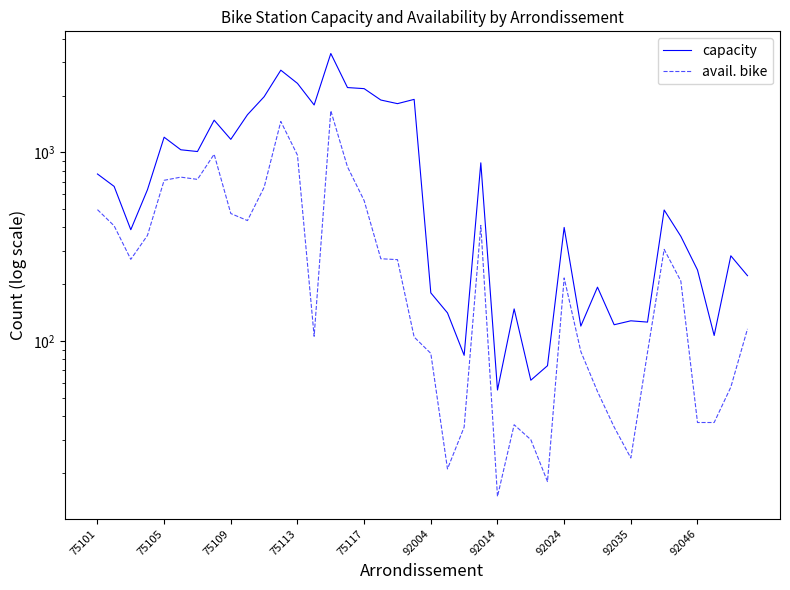

Which series changed the most between 26 and 36?

capacity